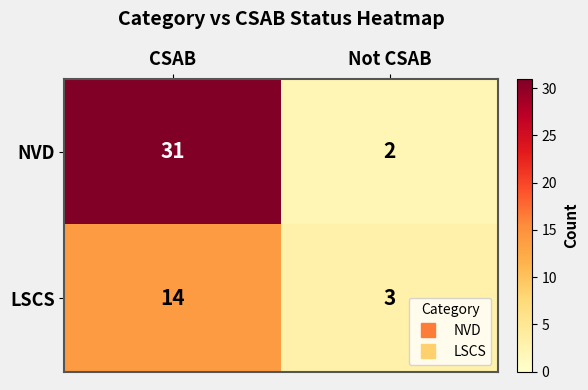

Rank the series at CSAB from lowest to highest value.

LSCS, NVD